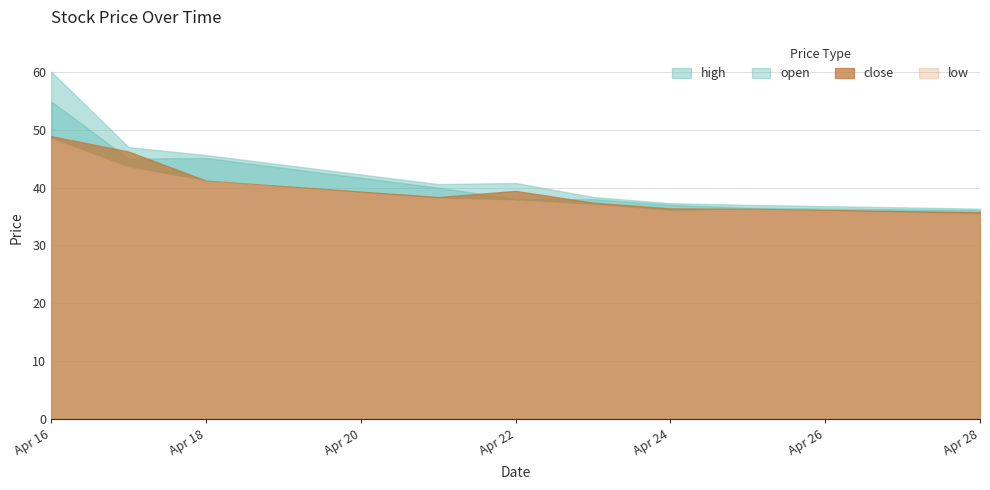

What is the difference between the high values at 2025-04-18 and 2025-04-23?

7.2